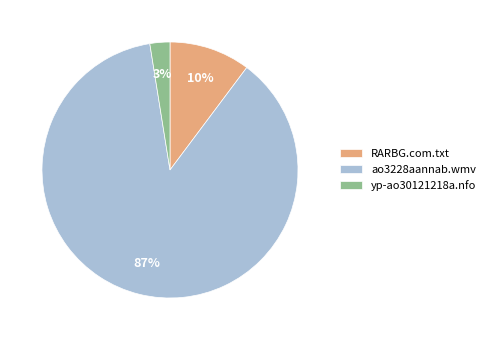

Which slice represents more than half of the pie?

ao3228aannab.wmv